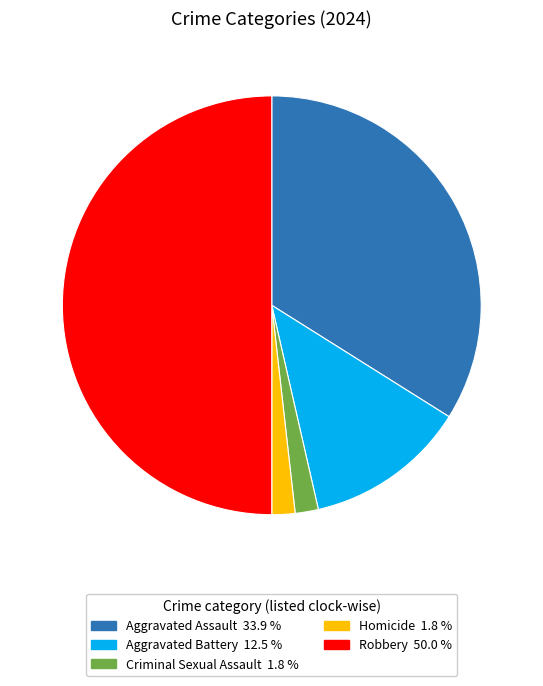

What is the ratio of the value at Homicide to the value at Aggravated Assault?

0.1